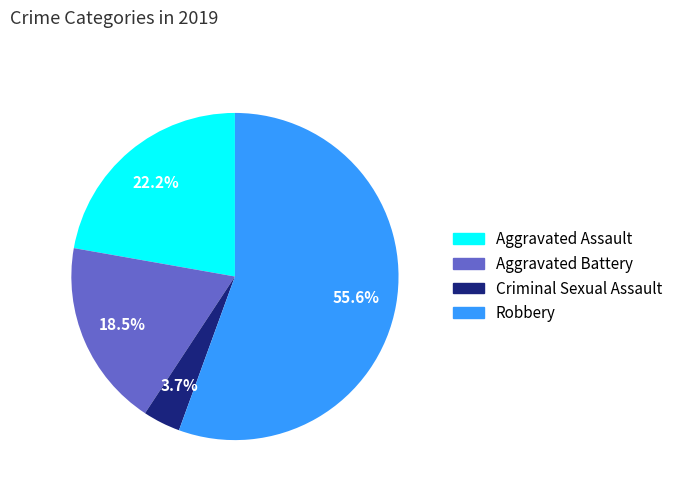

Which category has the smallest portion of the pie?

Criminal Sexual Assault